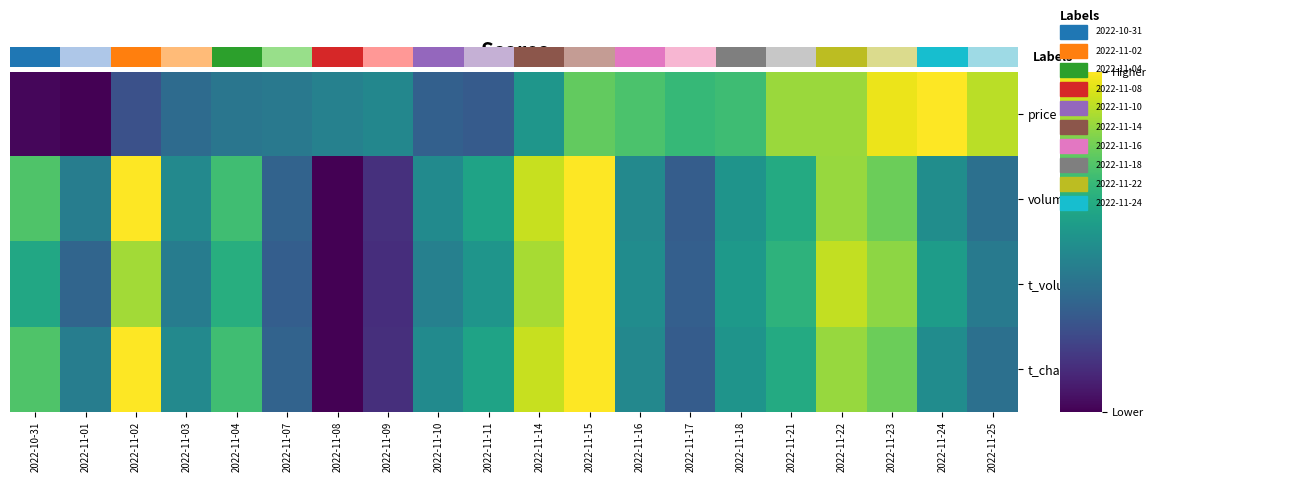

What is the sum of the t_volume values at 2022-11-09 and 2022-10-31?

0.7